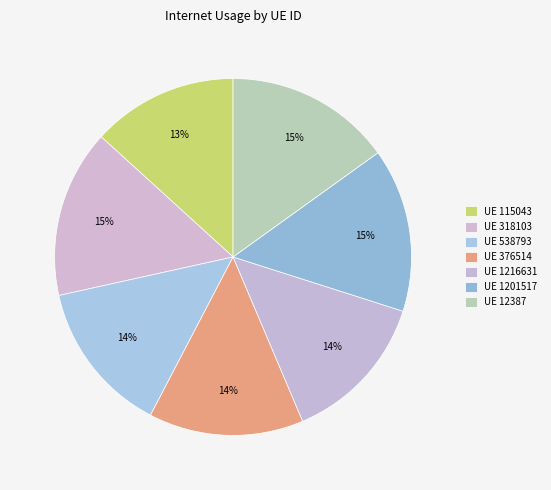

How many slices are in this pie chart?

7